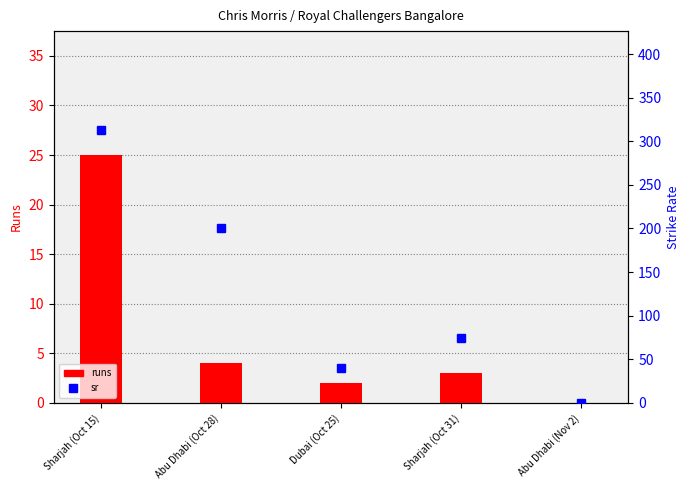

What is the maximum value for sr?

312.5